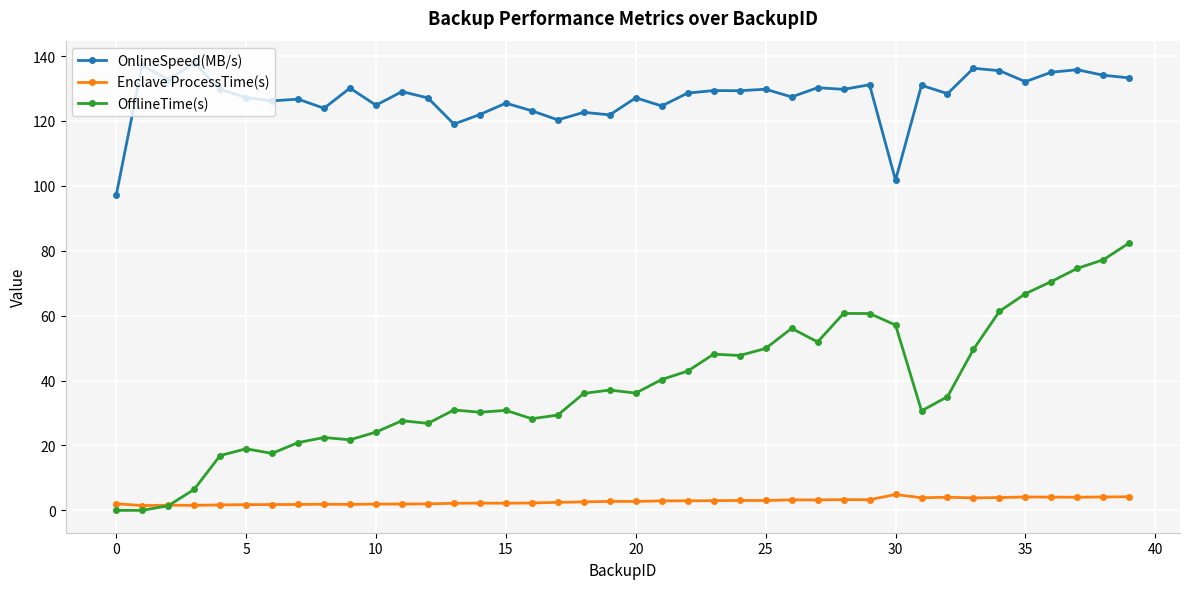

Rank the series by their maximum value, from highest to lowest.

OnlineSpeed(MB/s), OfflineTime(s), Enclave ProcessTime(s)